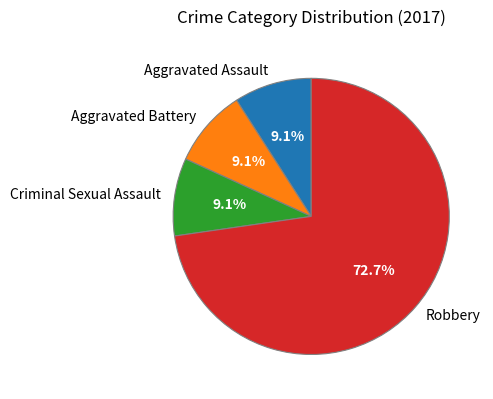

To the nearest percent, what is the combined percentage of Aggravated Battery and Criminal Sexual Assault?

18%